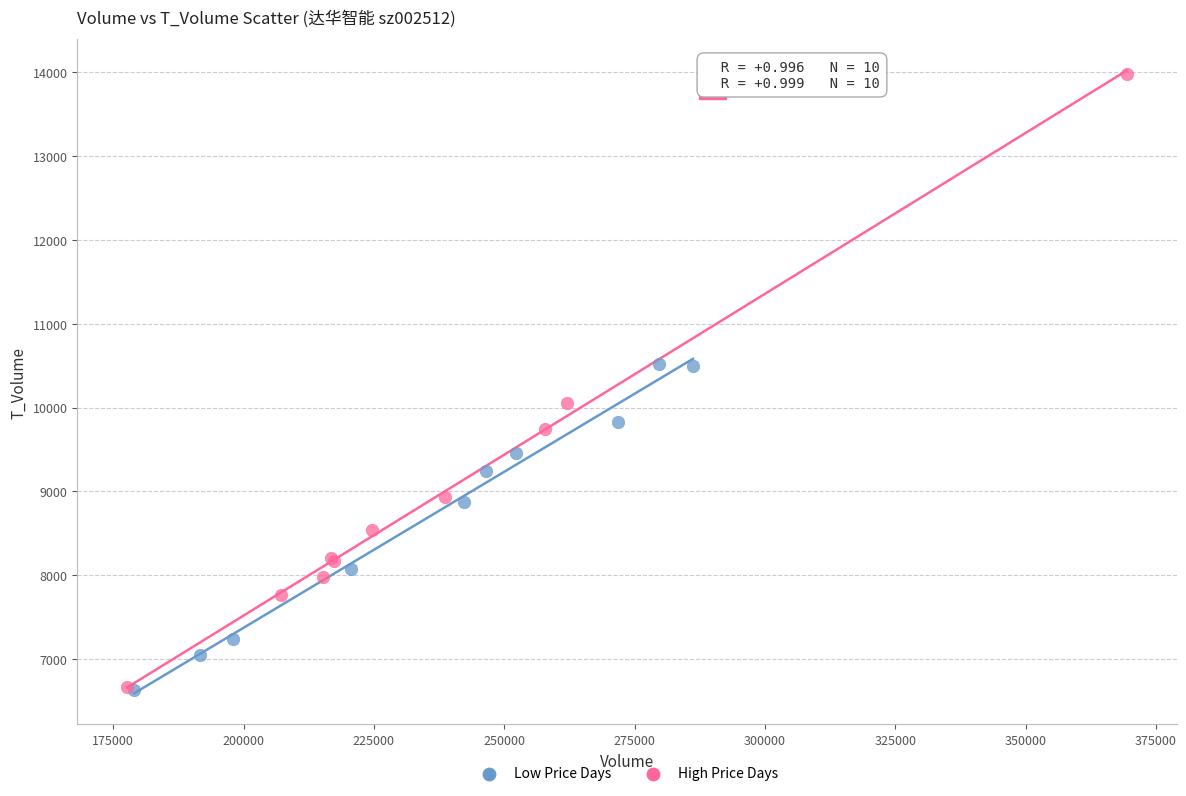

Which series reaches the maximum Y coordinate?

High Price Days